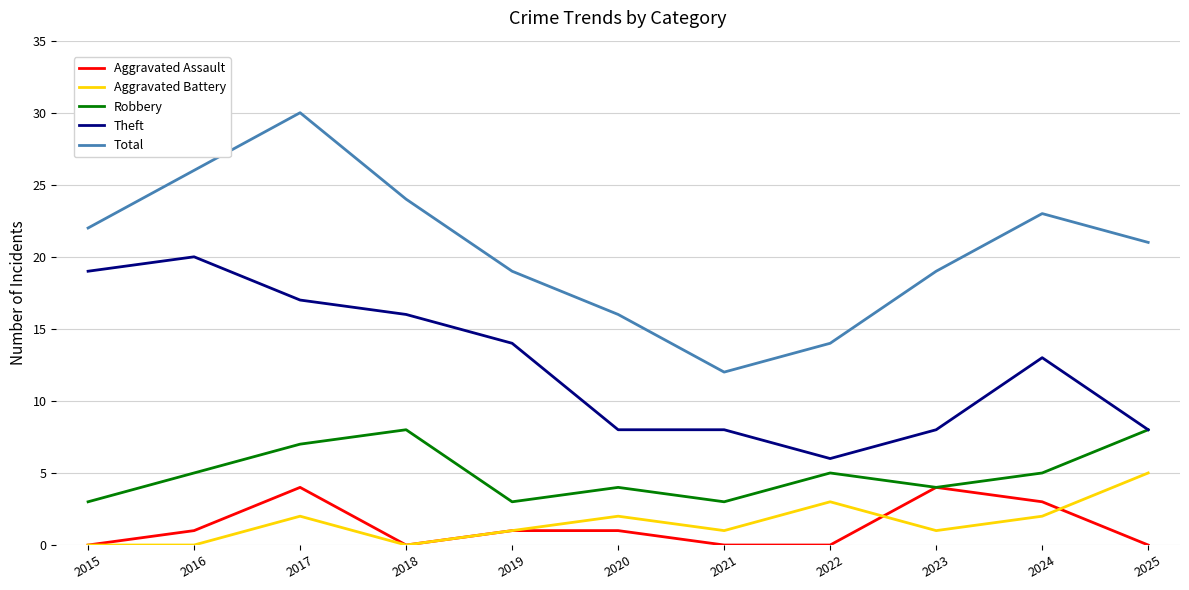

What is the difference between the maximum and second lowest values in the Theft series?

12